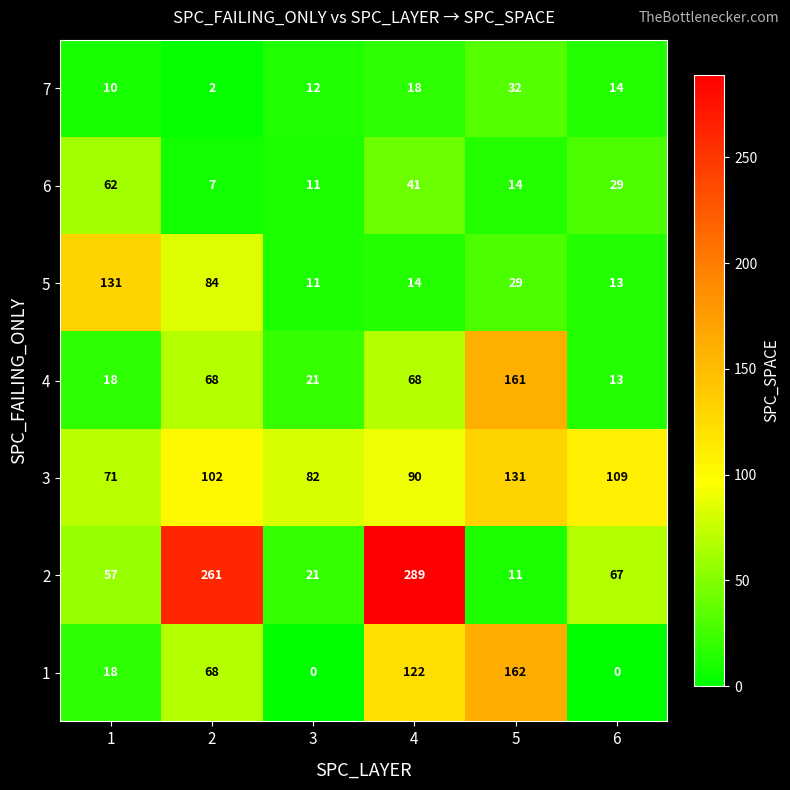

The 7 series shows 2 at 2. True or false?

True